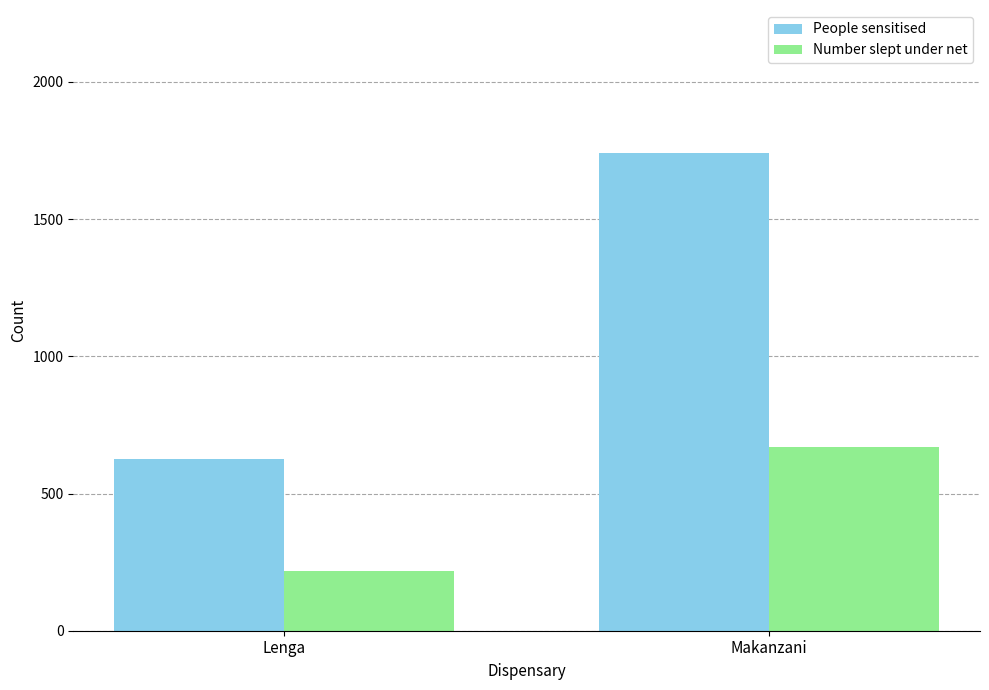

Is the value of People sensitised at Makanzani greater than the value of Number slept under net at Lenga?

Yes